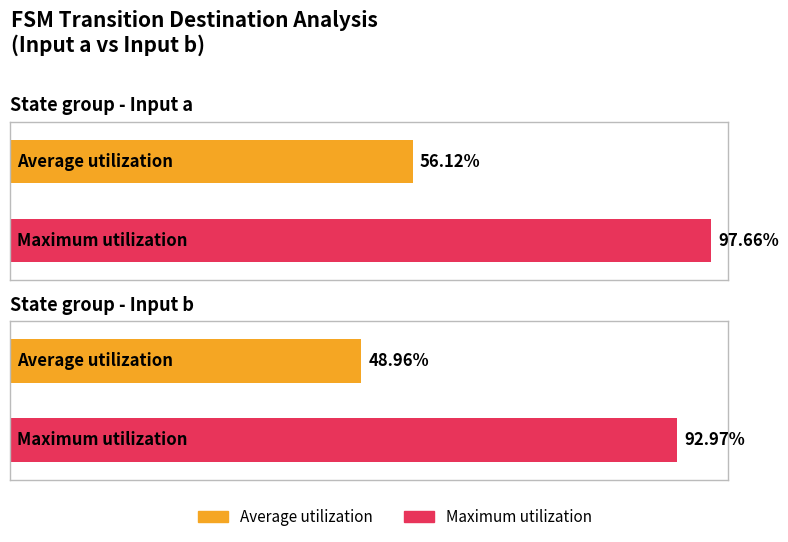

How many groups of bars are there?

2